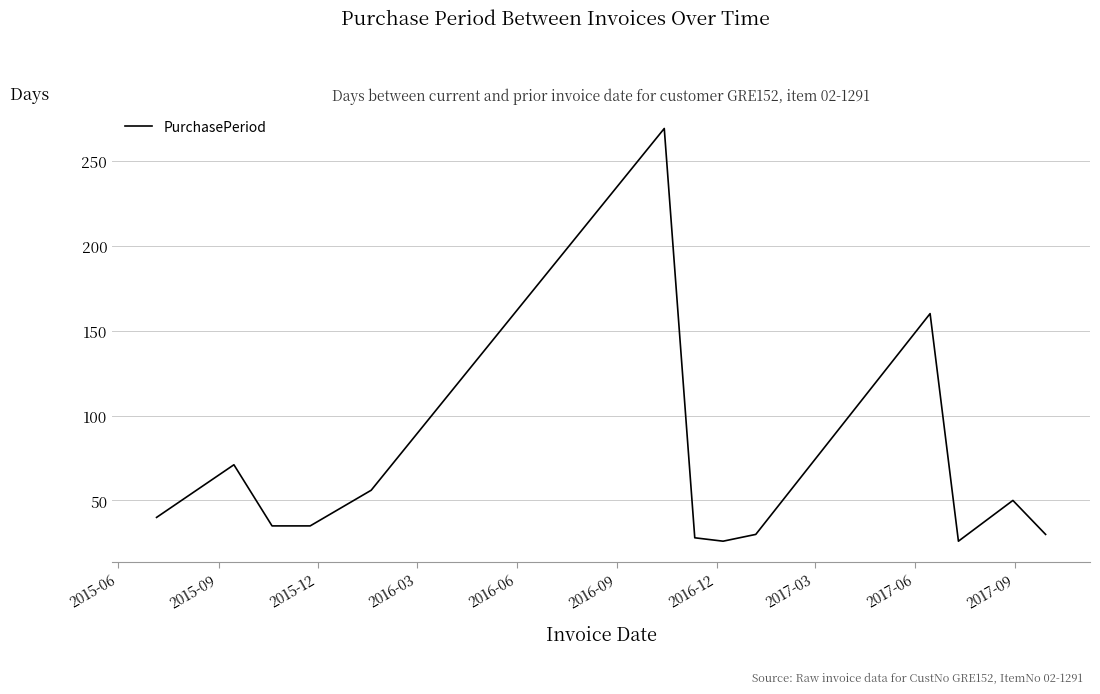

What is the difference between the maximum and minimum values?

243